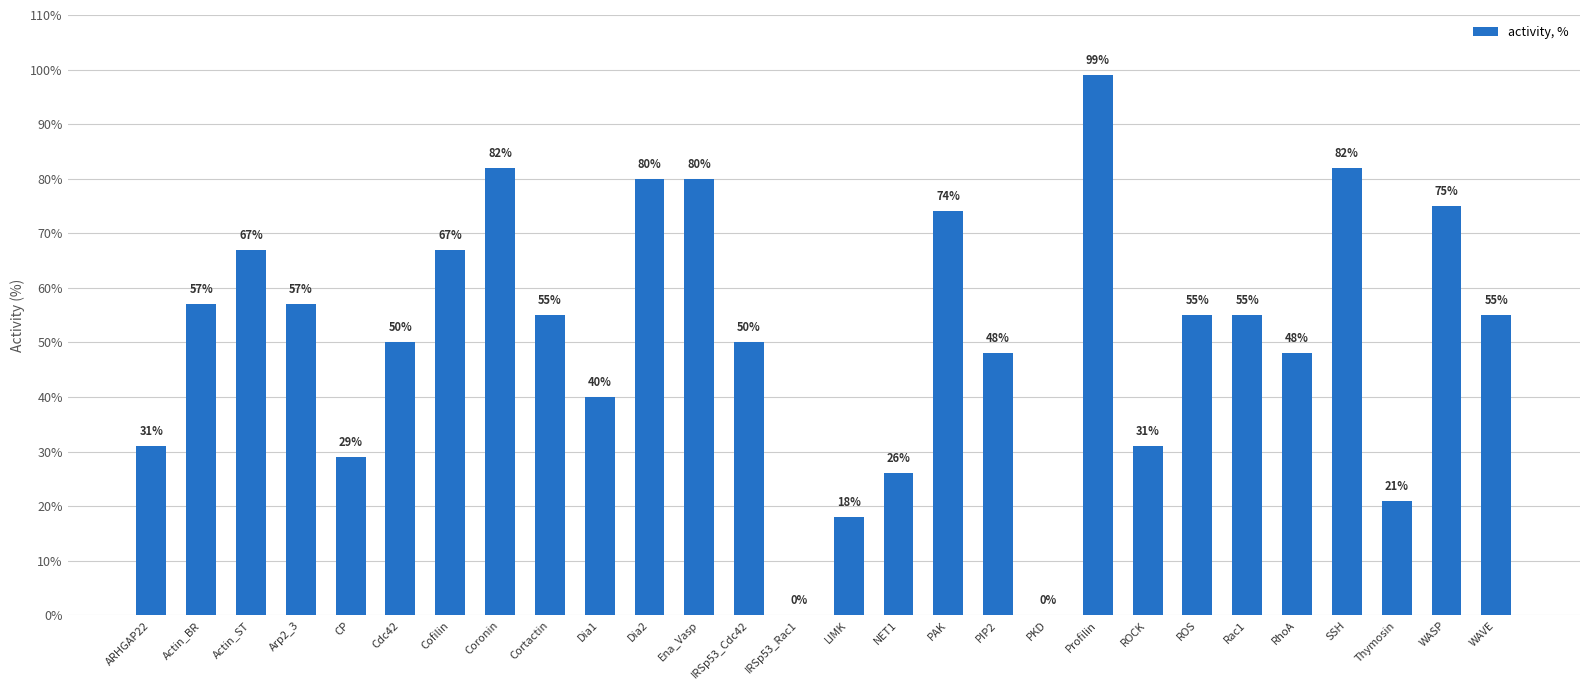

What is the ratio of the value at CP to the value at Rac1?

0.5